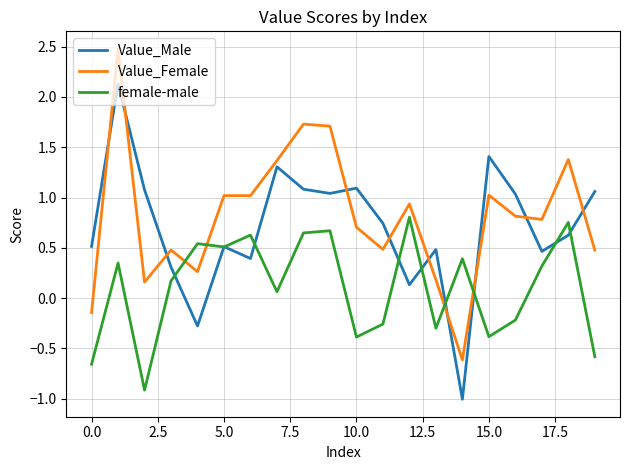

List the series in order of their overall mean, highest first.

Value_Female, Value_Male, female-male